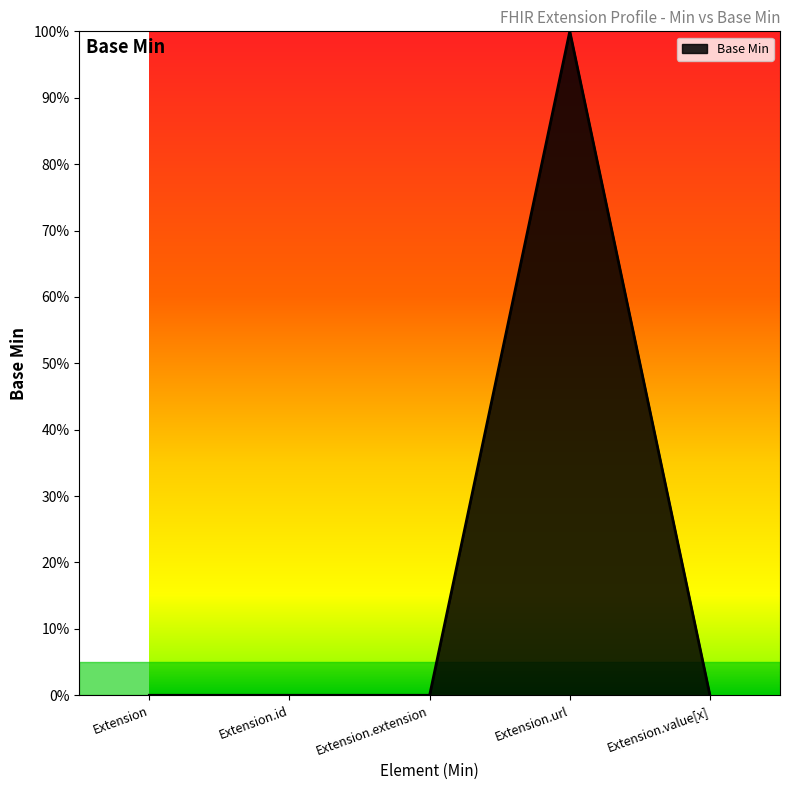

Between Extension and Extension.extension, which is larger?

Extension